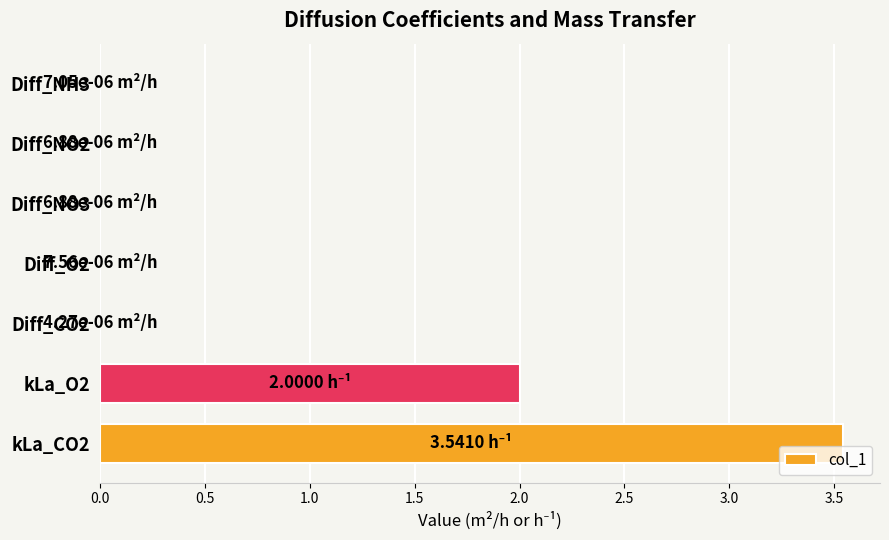

What is the average value?

0.8